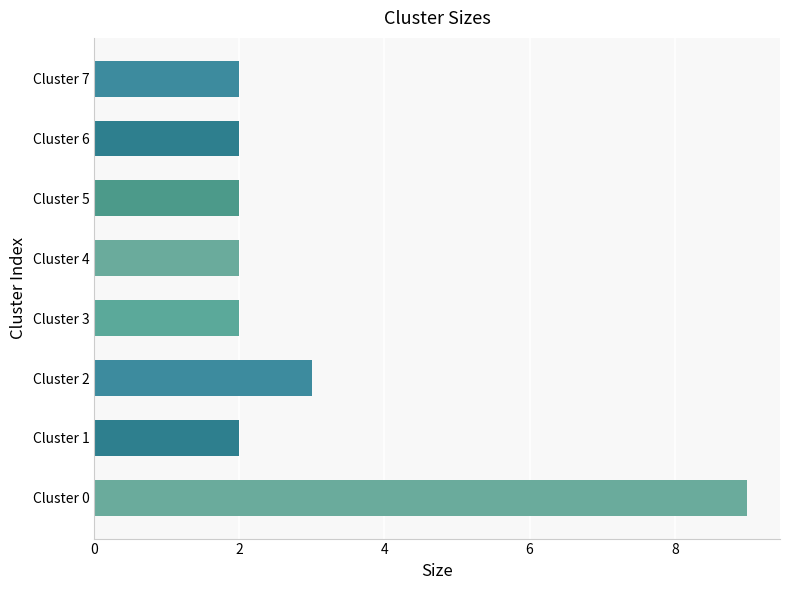

What is the average value?

3